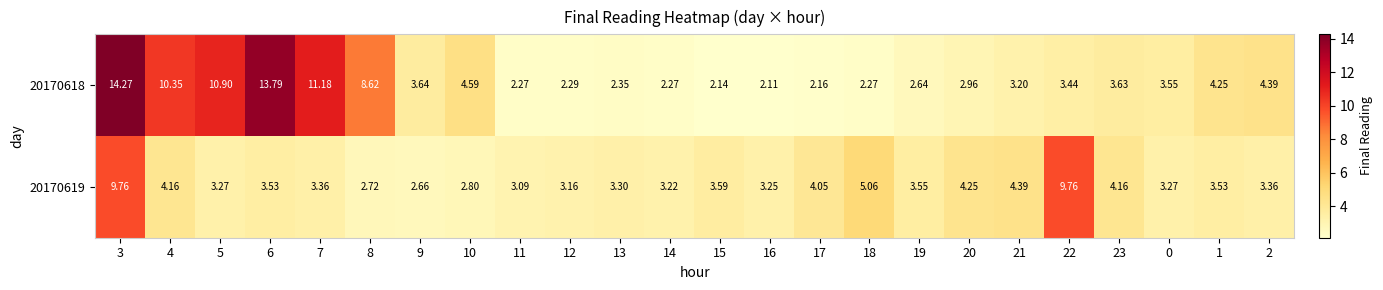

Is the value of 20170618 at 23 greater than the value of 20170619 at 23?

No